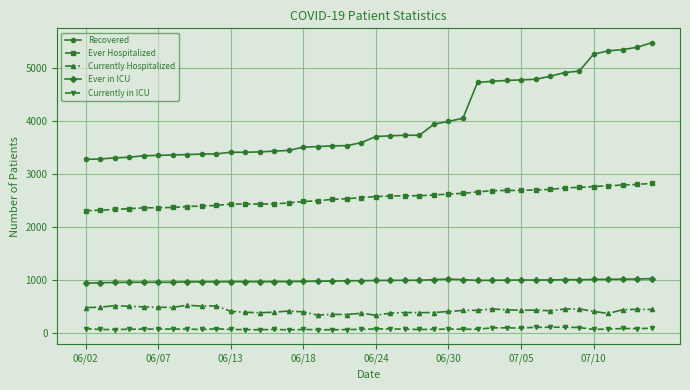

True or false: Recovered and Currently in ICU intersect in this chart.

False